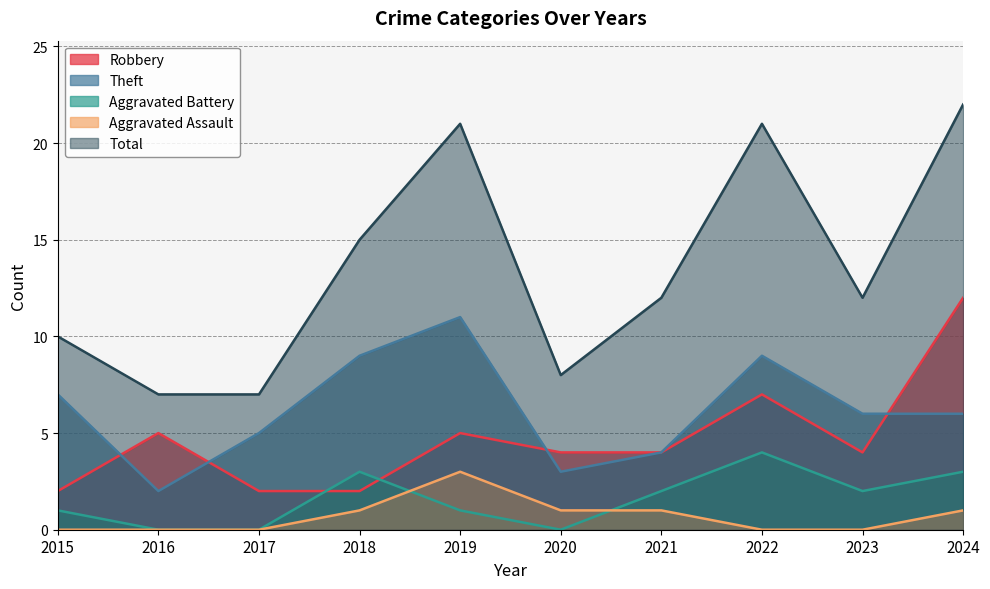

What is the difference between the Aggravated Battery values at 2016 and 2022?

4